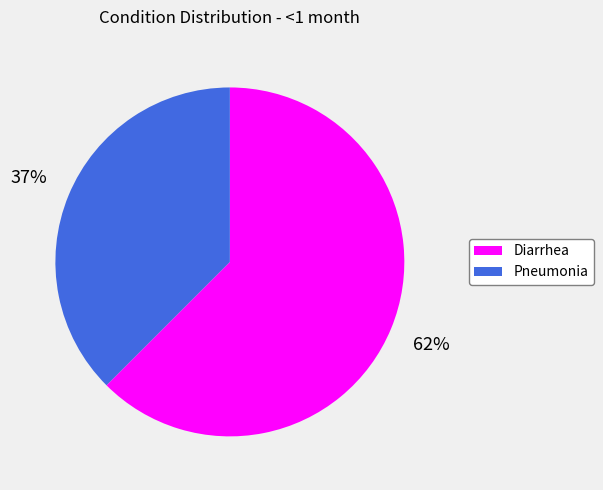

Is it true that Diarrhea is 62% of the pie?

True